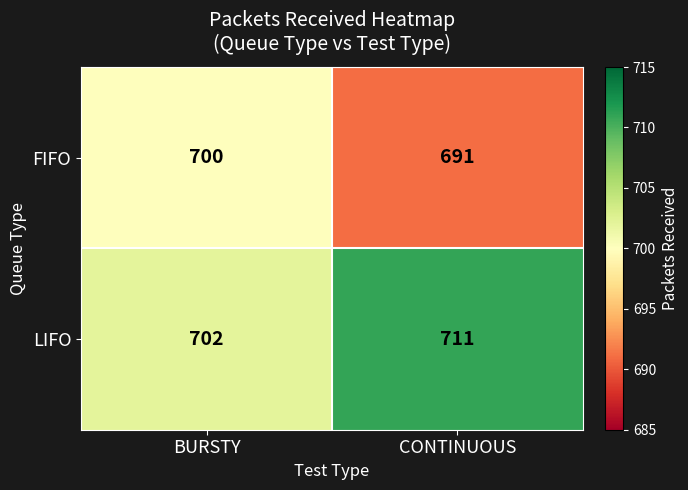

Rank the series by their maximum value, from highest to lowest.

LIFO, FIFO